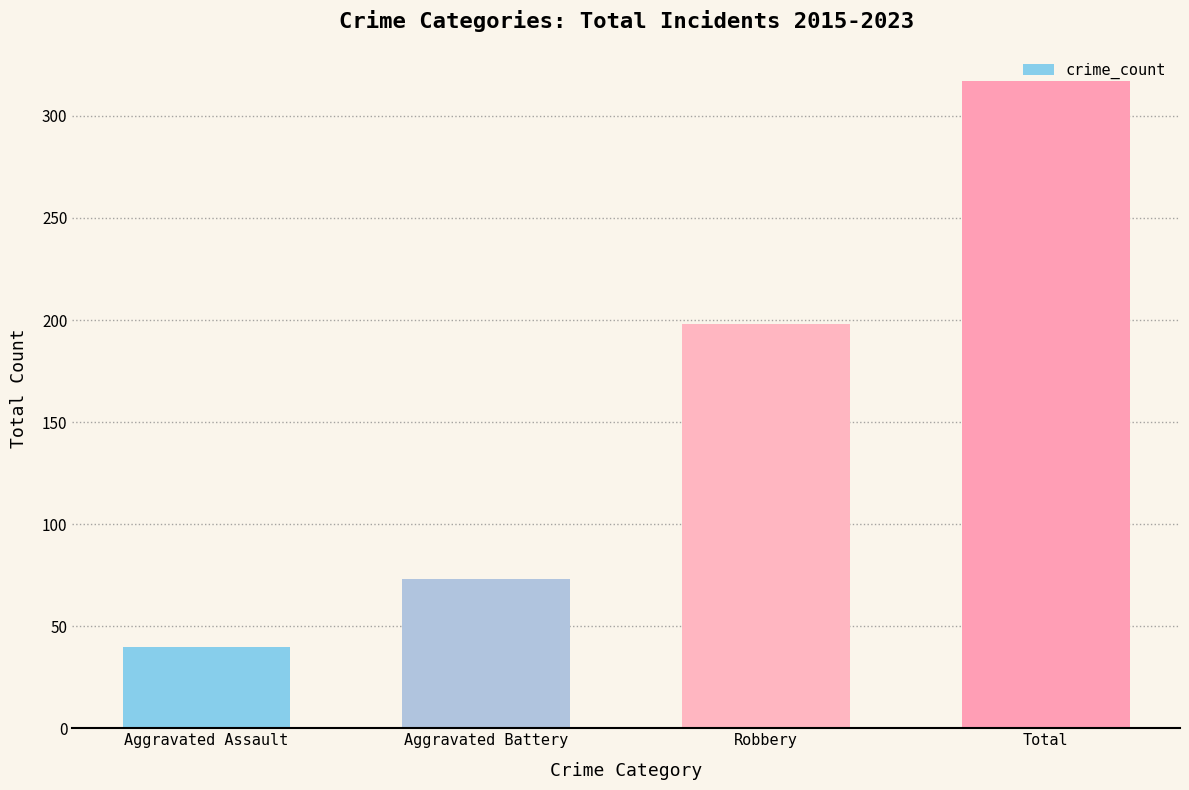

What is the change in value from Robbery to Total?

+119